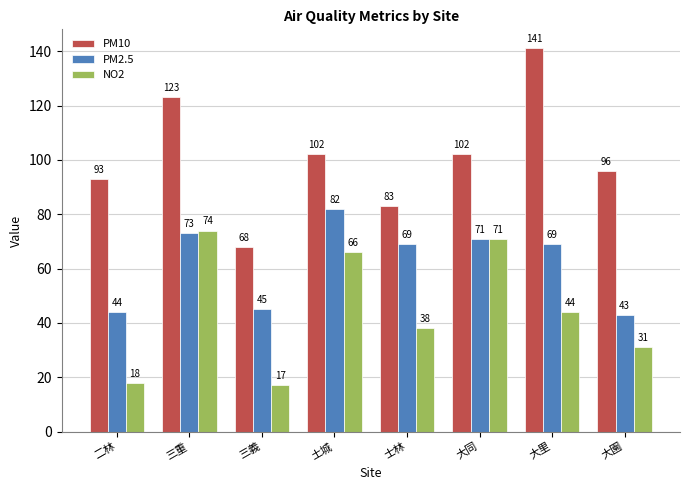

How many bars are there in each group?

3